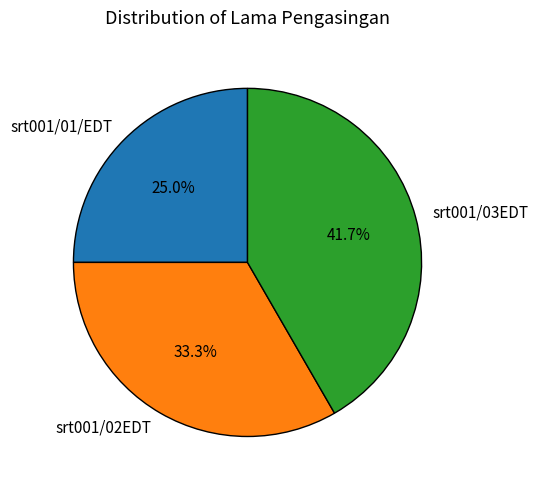

What is the largest slice in the pie chart?

srt001/03EDT